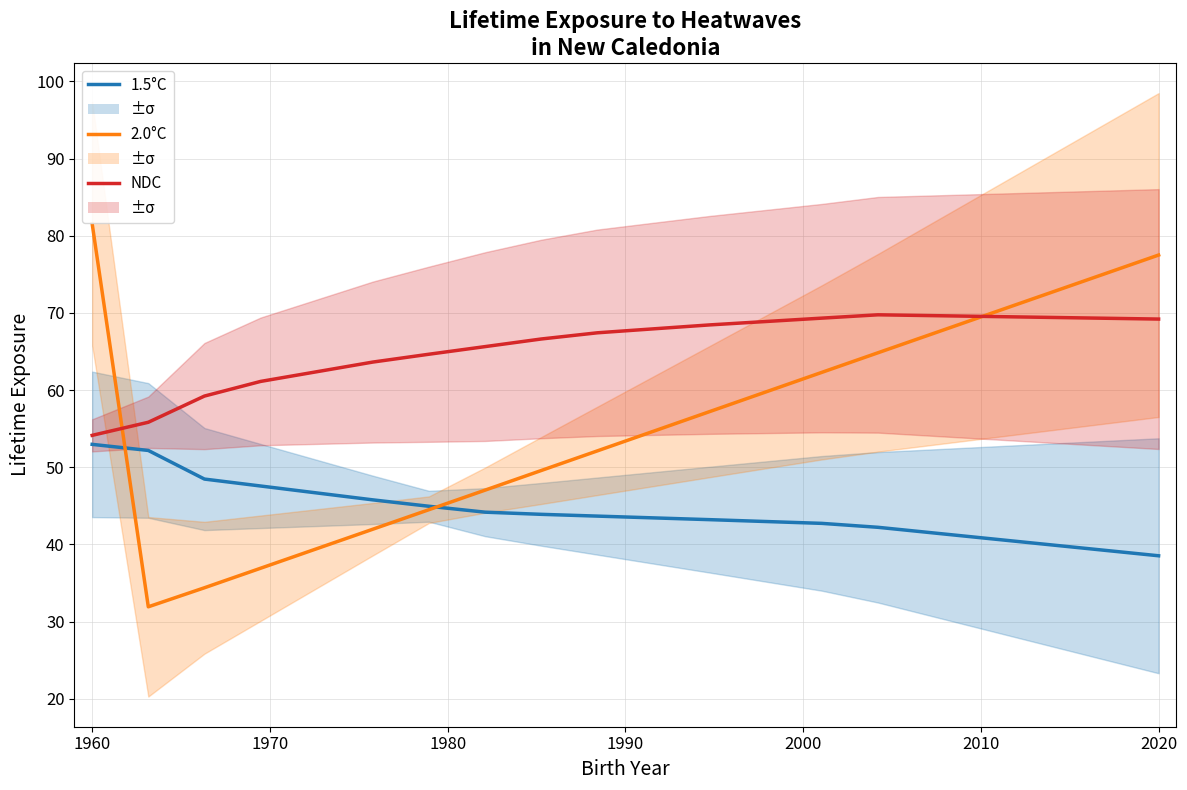

What is the average value of the NDC series?

65.6